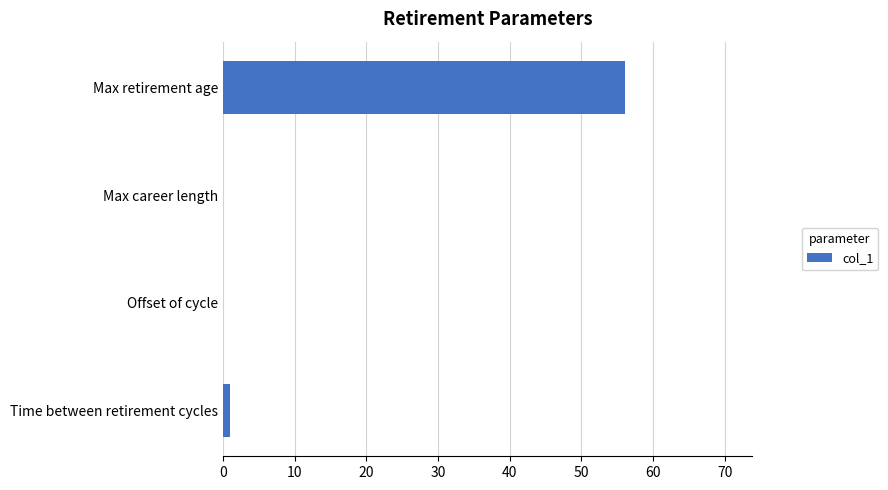

Reading bottom to top, what are all the values shown in this chart?

Time between retirement cycles=1	Offset of cycle=0	Max career length=0	Max retirement age=56